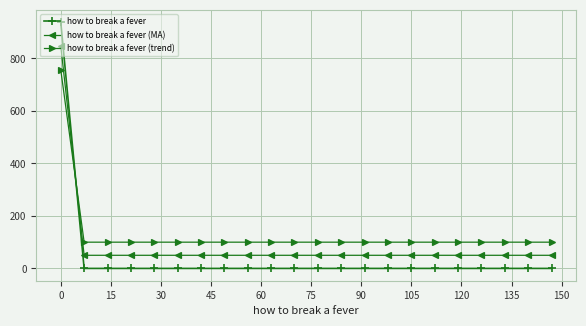

Reading left to right, list all the values displayed in this chart.

how to break a fever: 938.3	0.0	0.0	0.0	0.0	0.0	0.0	0.0	0.0	0.0	0.0	0.0	0.0	0.0	0.0	0.0	0.0	0.0	0.0	0.0	0.0	0.0
how to break a fever (MA): 847.6	50.0	50.0	50.0	50.0	50.0	50.0	50.0	50.0	50.0	50.0	50.0	50.0	50.0	50.0	50.0	50.0	50.0	50.0	50.0	50.0	50.0
how to break a fever (trend): 756.8	100.0	100.0	100.0	100.0	100.0	100.0	100.0	100.0	100.0	100.0	100.0	100.0	100.0	100.0	100.0	100.0	100.0	100.0	100.0	100.0	100.0